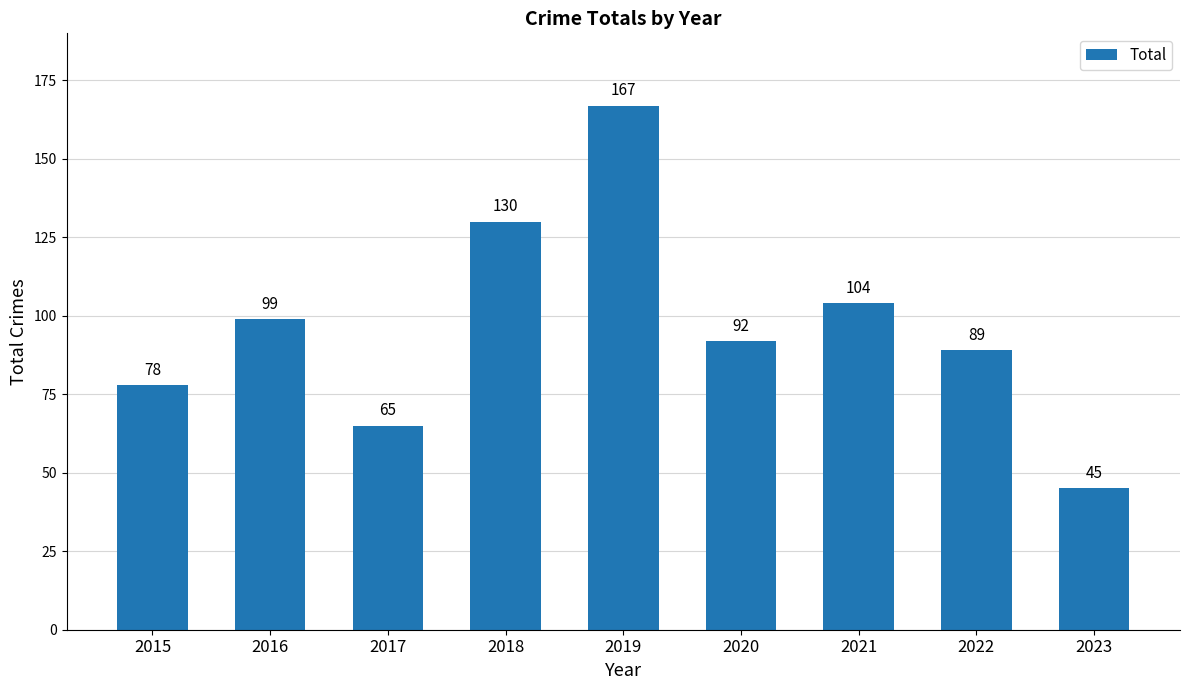

Rank the categories by value from lowest to highest.

2023, 2017, 2015, 2022, 2020, 2016, 2021, 2018, 2019